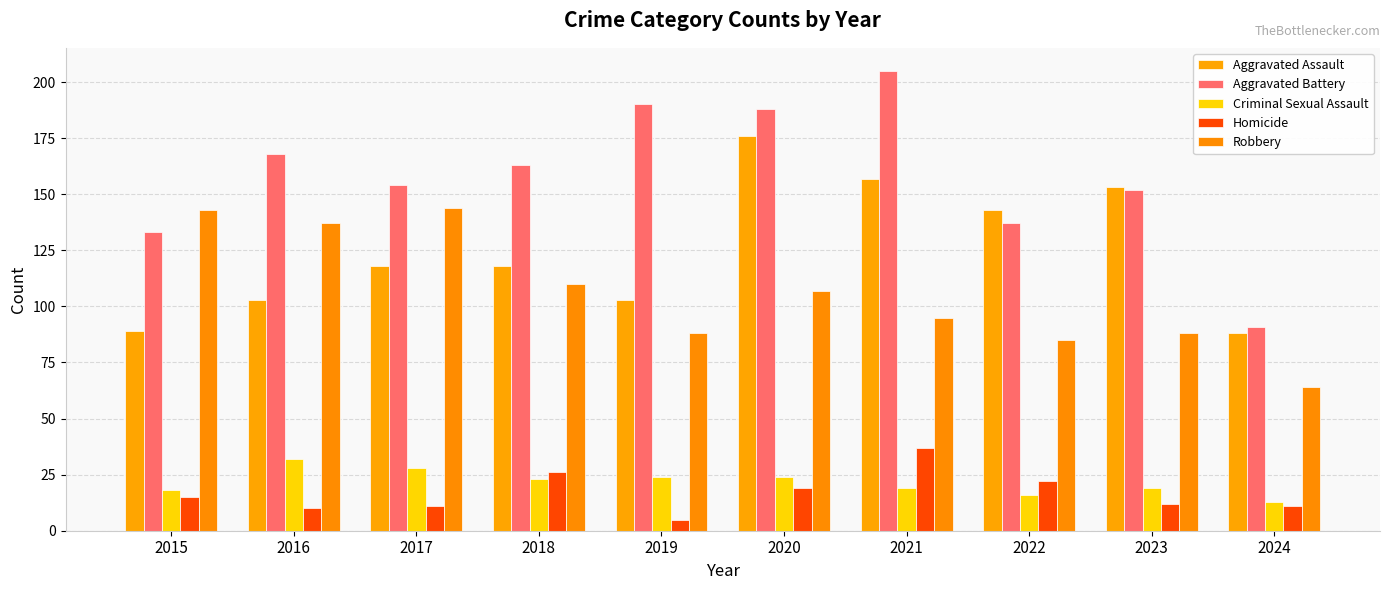

Which series has the widest spread of values?

Aggravated Battery